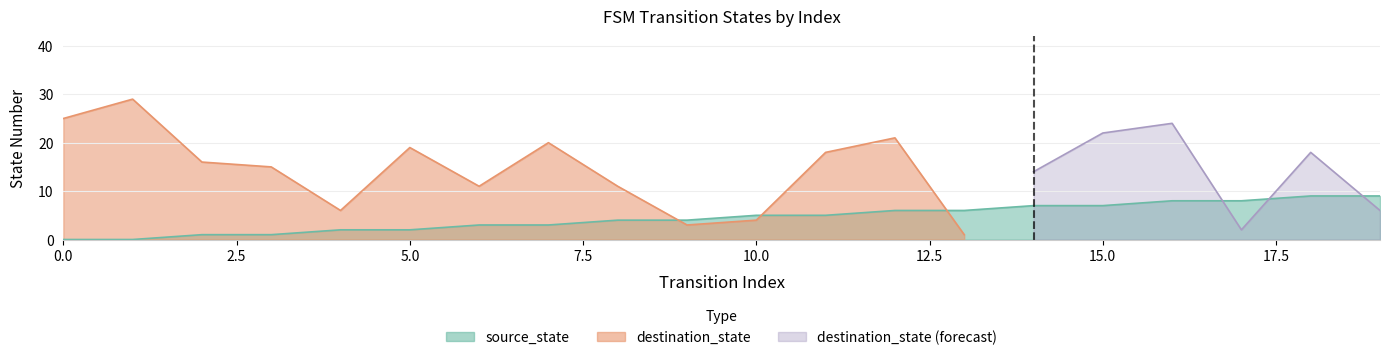

How many data points does each series have?

20